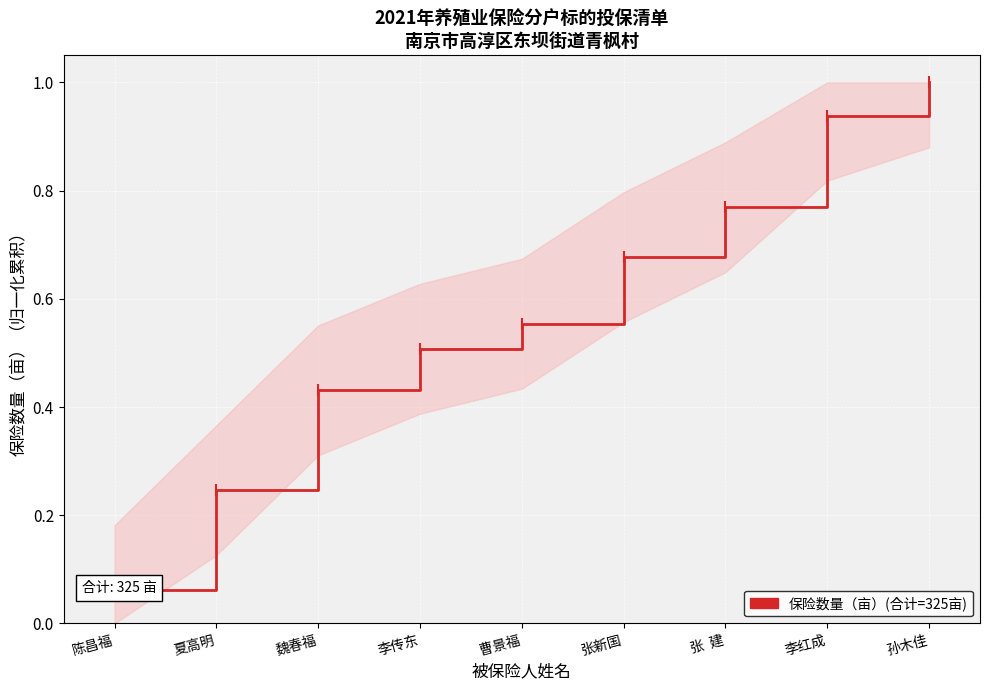

How many distinct data groups are displayed?

1